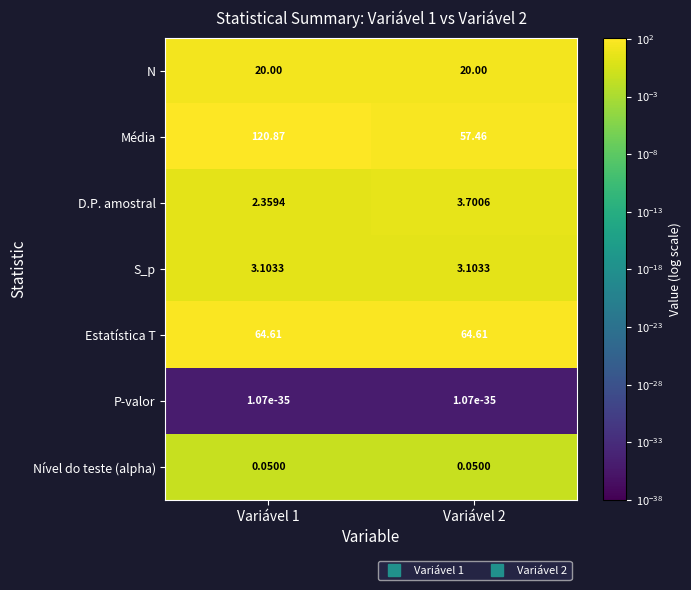

Which series has the largest total across all categories?

Média